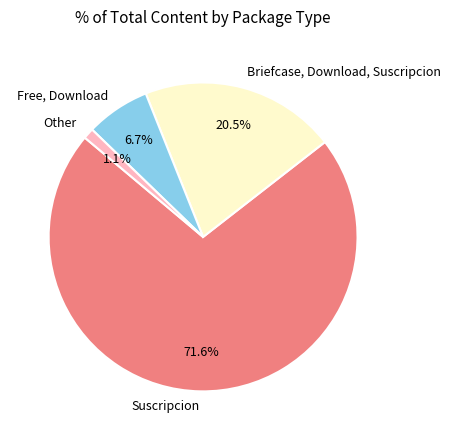

To the nearest percent, what percentage of the pie is Suscripcion?

72%